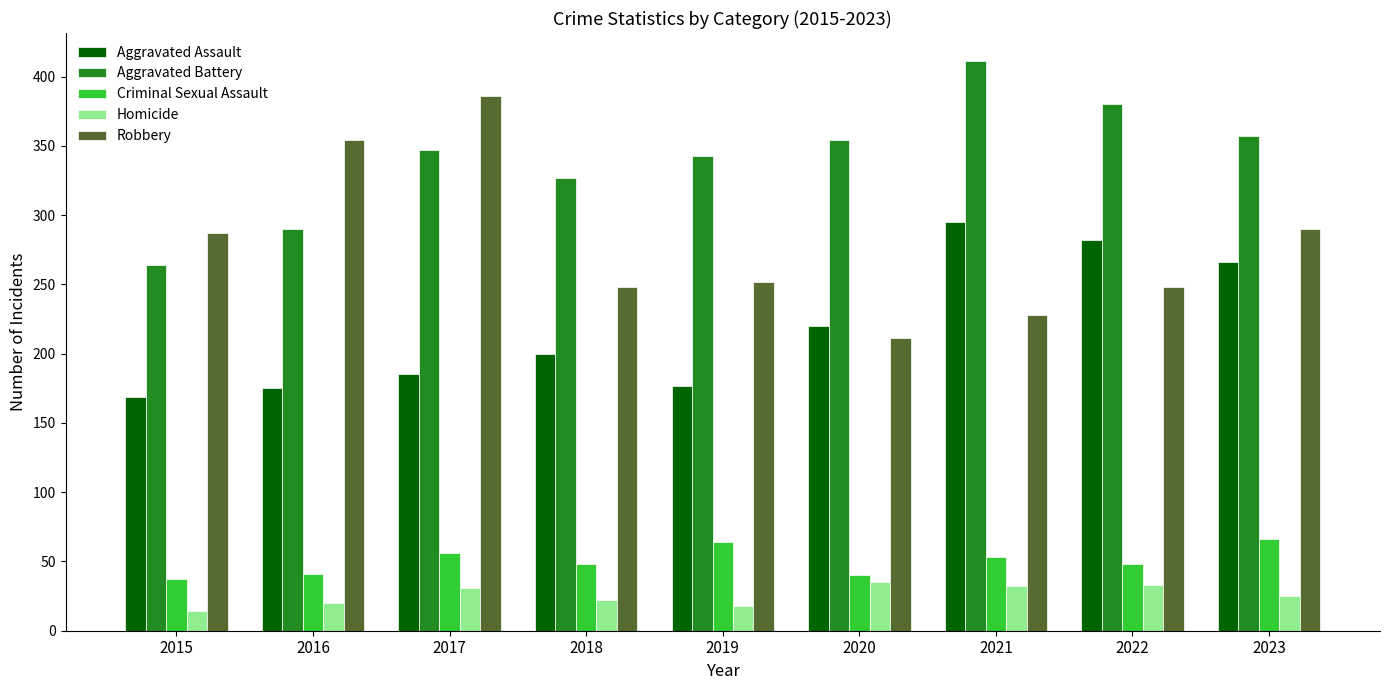

List the series in order of their peak value, highest first.

Aggravated Battery, Robbery, Aggravated Assault, Criminal Sexual Assault, Homicide